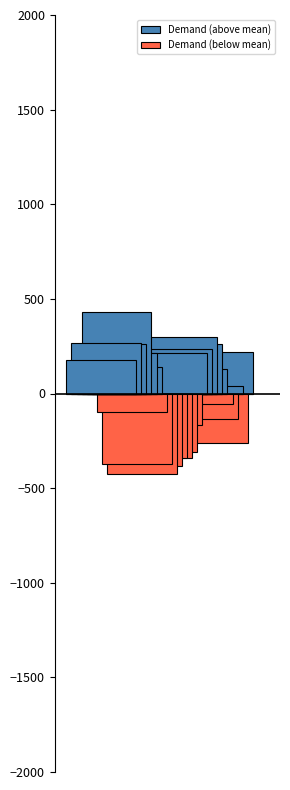

How many bars are there in total?

24